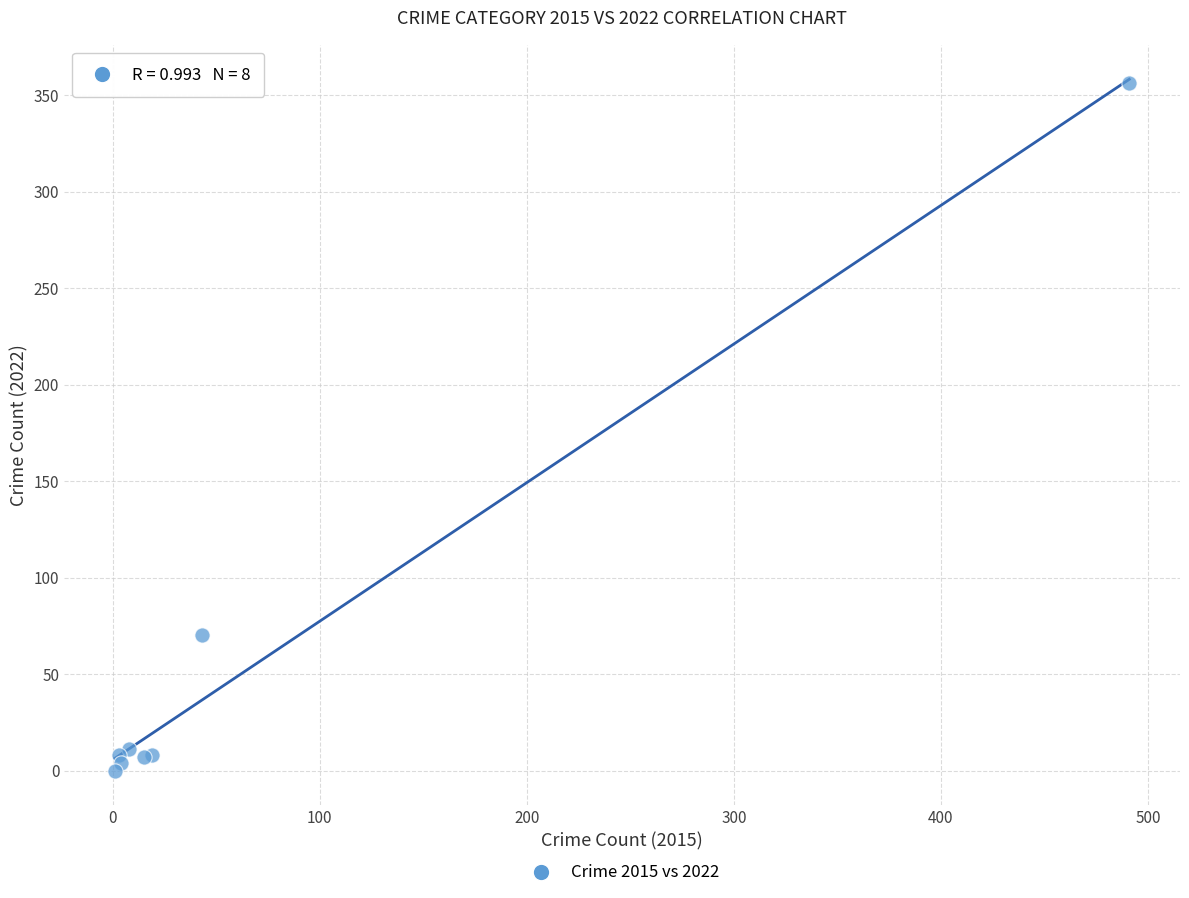

What Y value in the scatter plot is closest to 178?

70